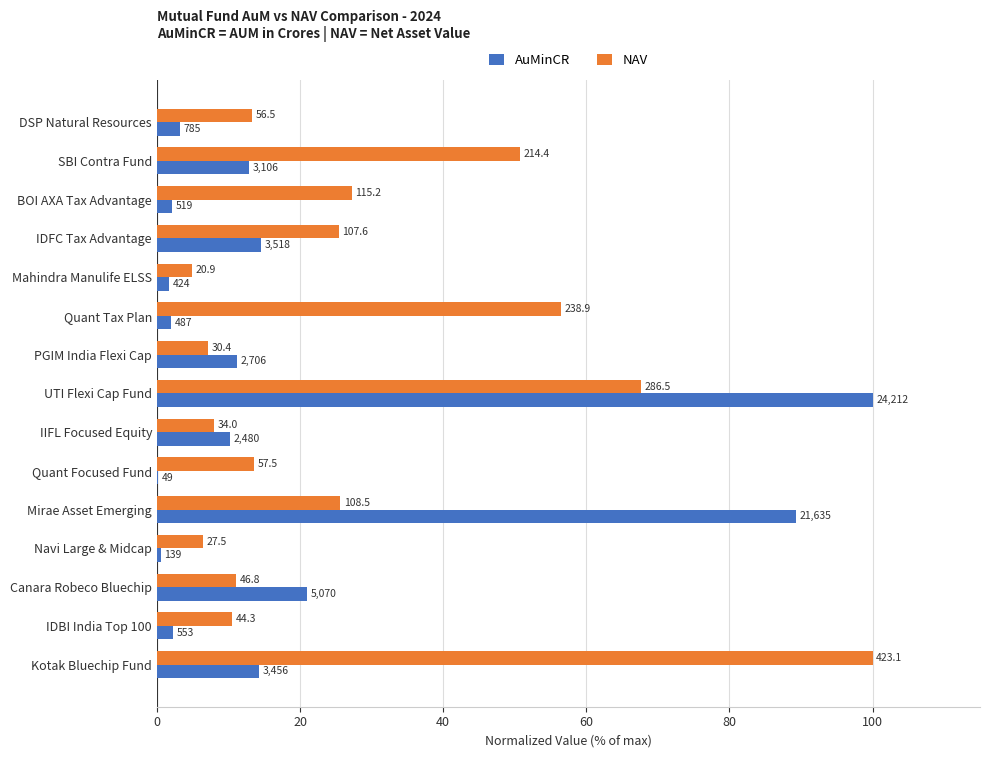

What are all the series names shown in the legend?

AuMinCR, NAV